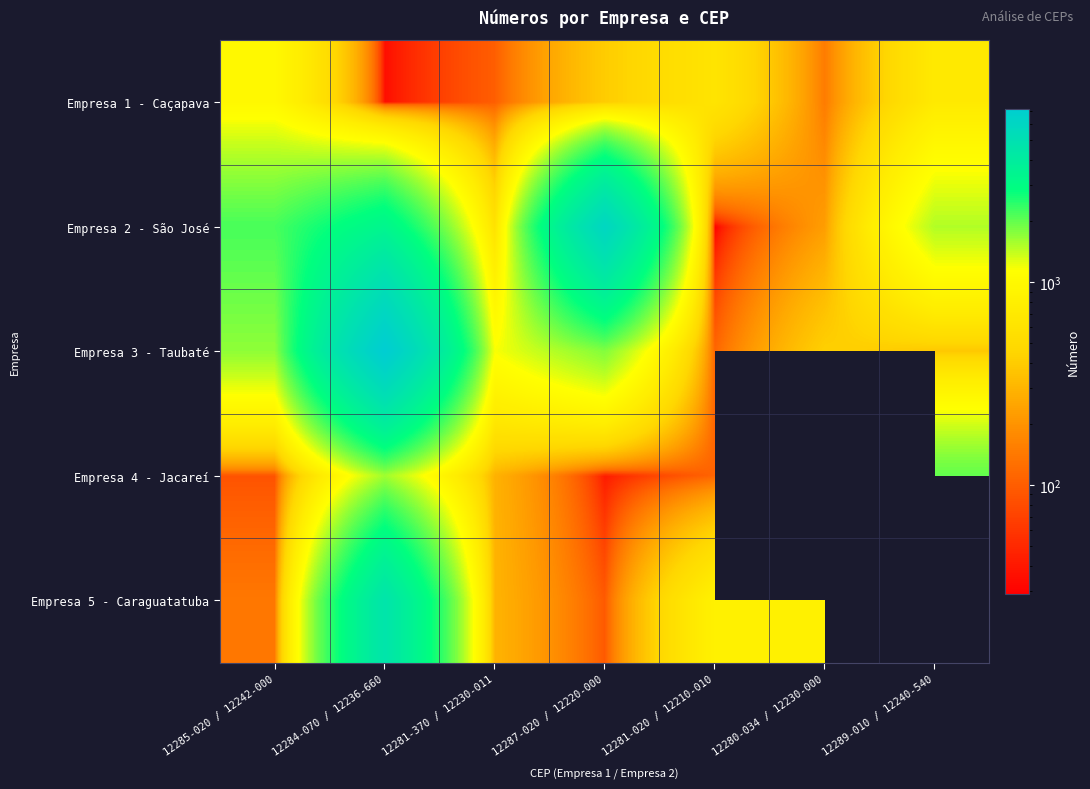

Where does the Empresa 5 - Caraguatatuba series first go above 838?

12284-070 / 12236-660